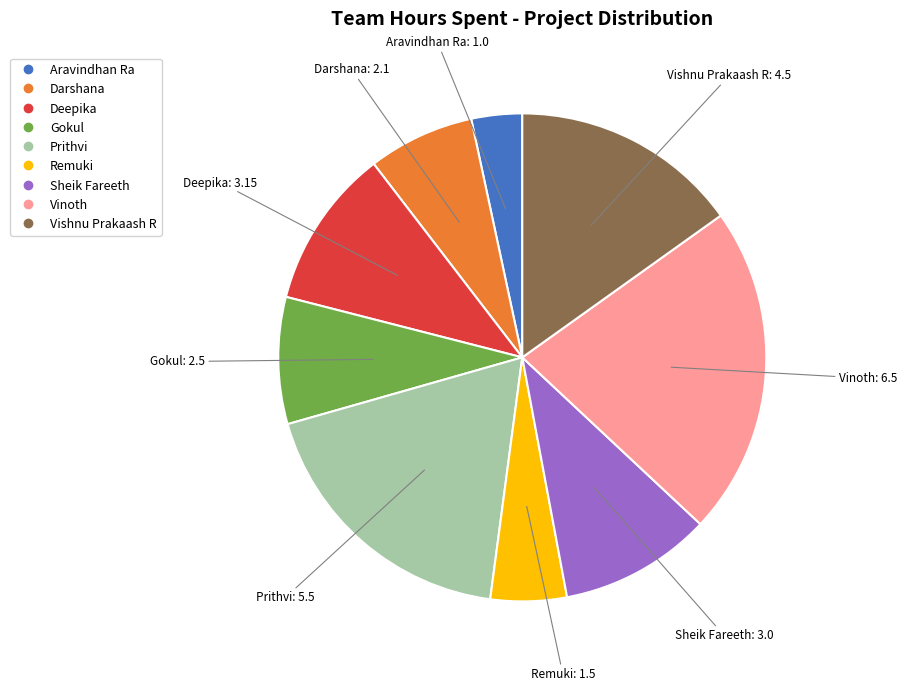

How many slices are in this pie chart?

9